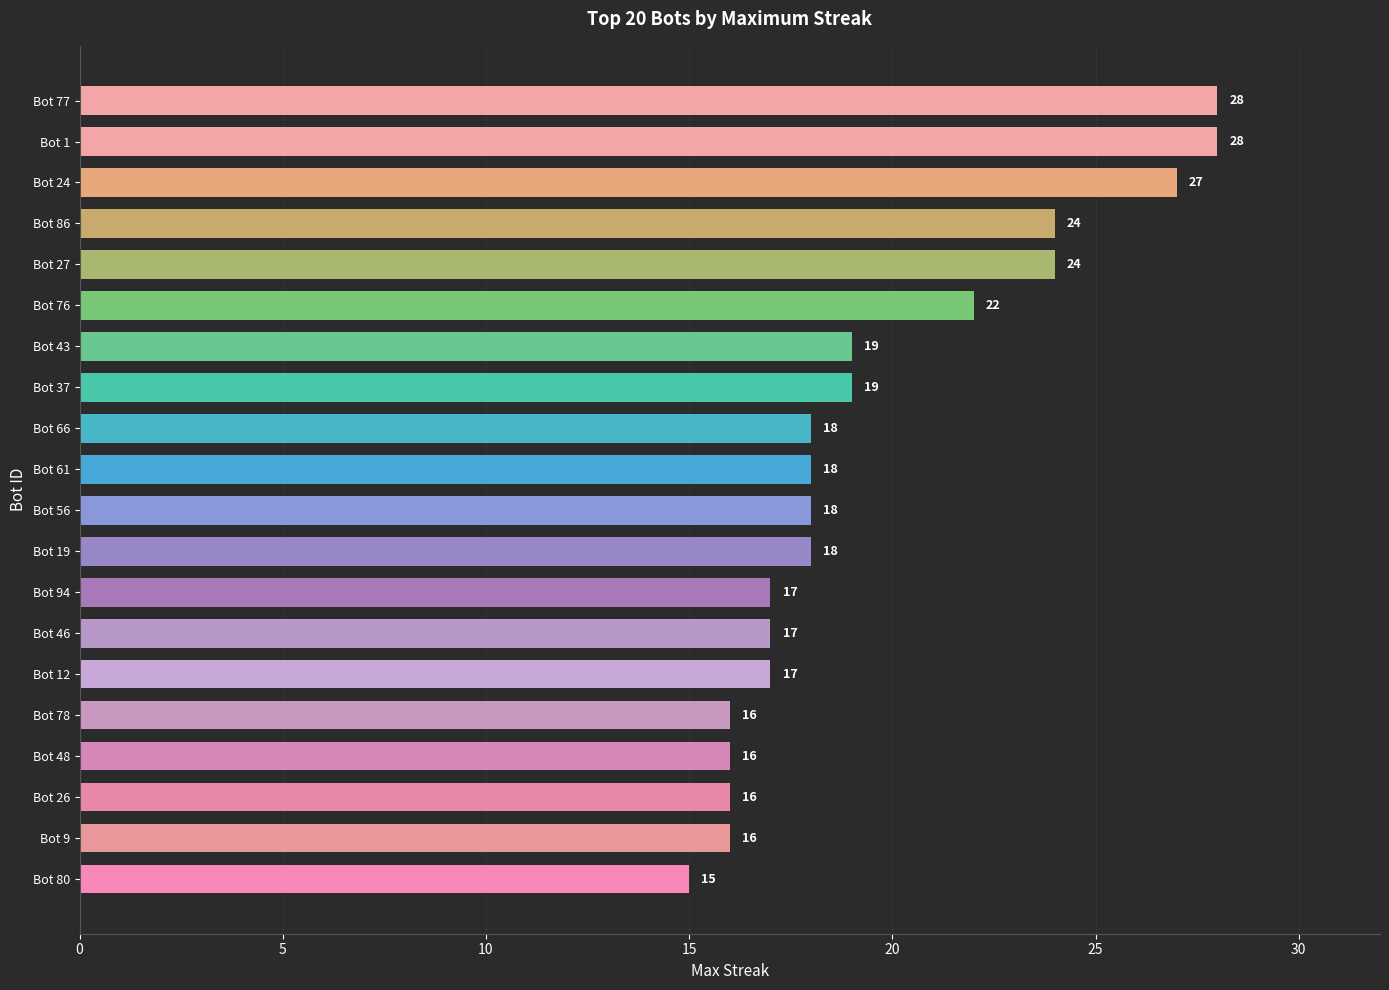

What is the greatest value displayed?

28